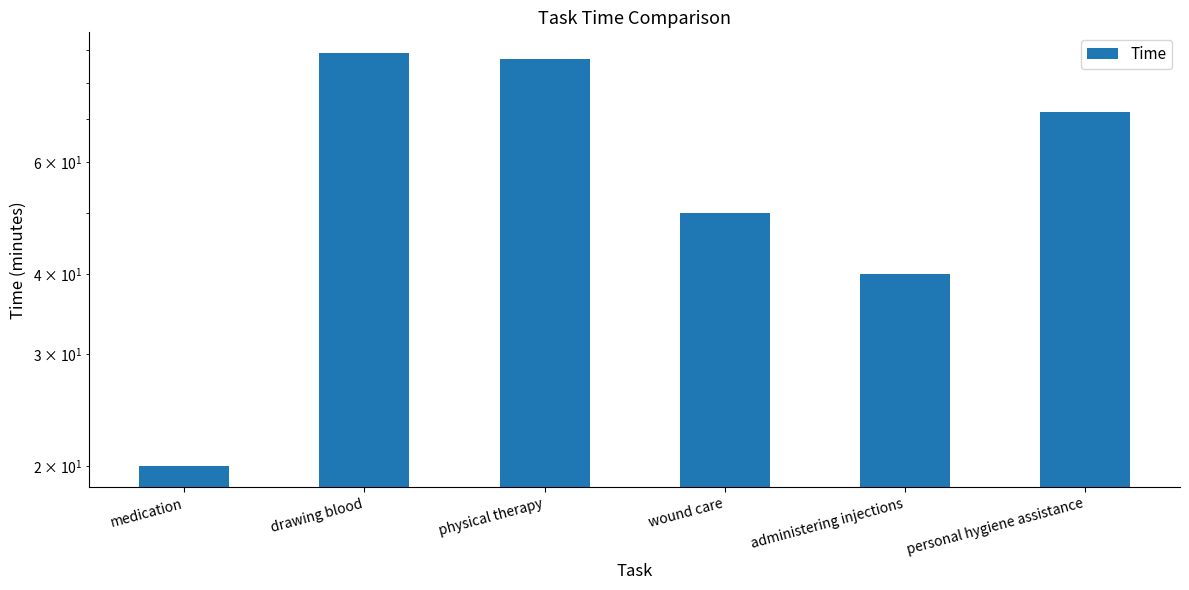

At which category does the chart reach its peak across all series?

drawing blood